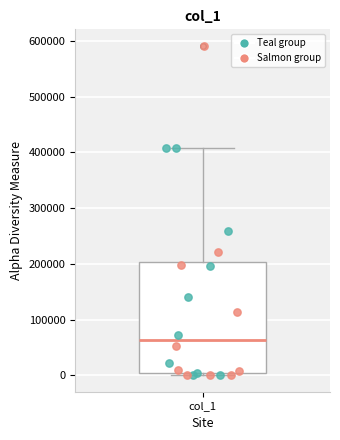

Read this box plot against the y-axis: the position of the median line, the range covered by the box, and the ends of both whiskers. The values are not printed on the chart, so give them approximately, as read against the axis.

median 60000, box 0 to 200000, whiskers 0 (just below the box's lower edge) to 410000